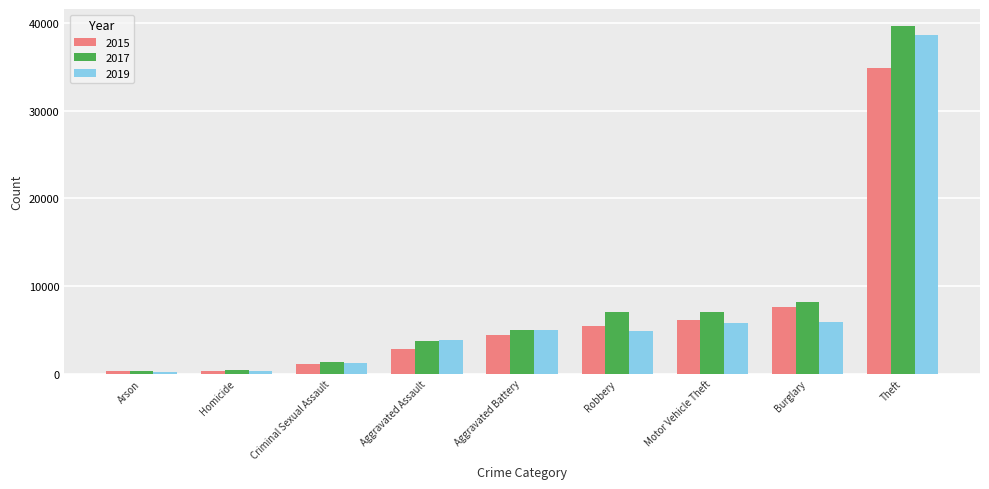

How many data points in 2017 are less than 5004?

4